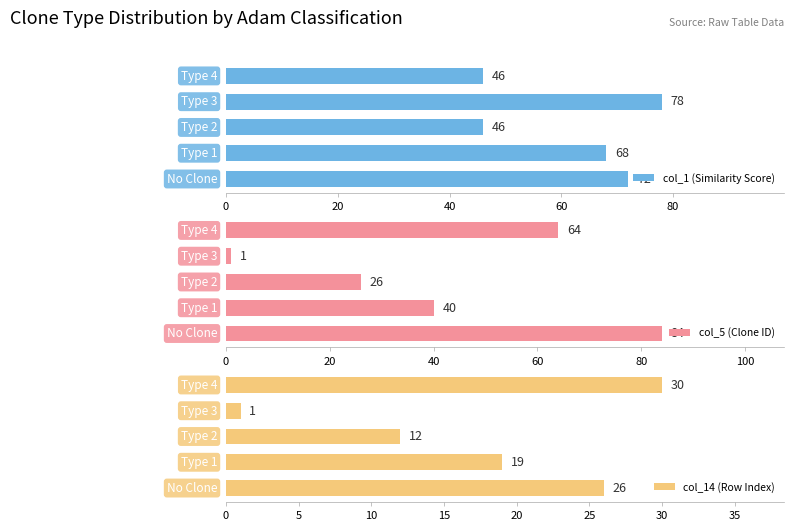

What is the spread (max minus min) of values at 40?

34